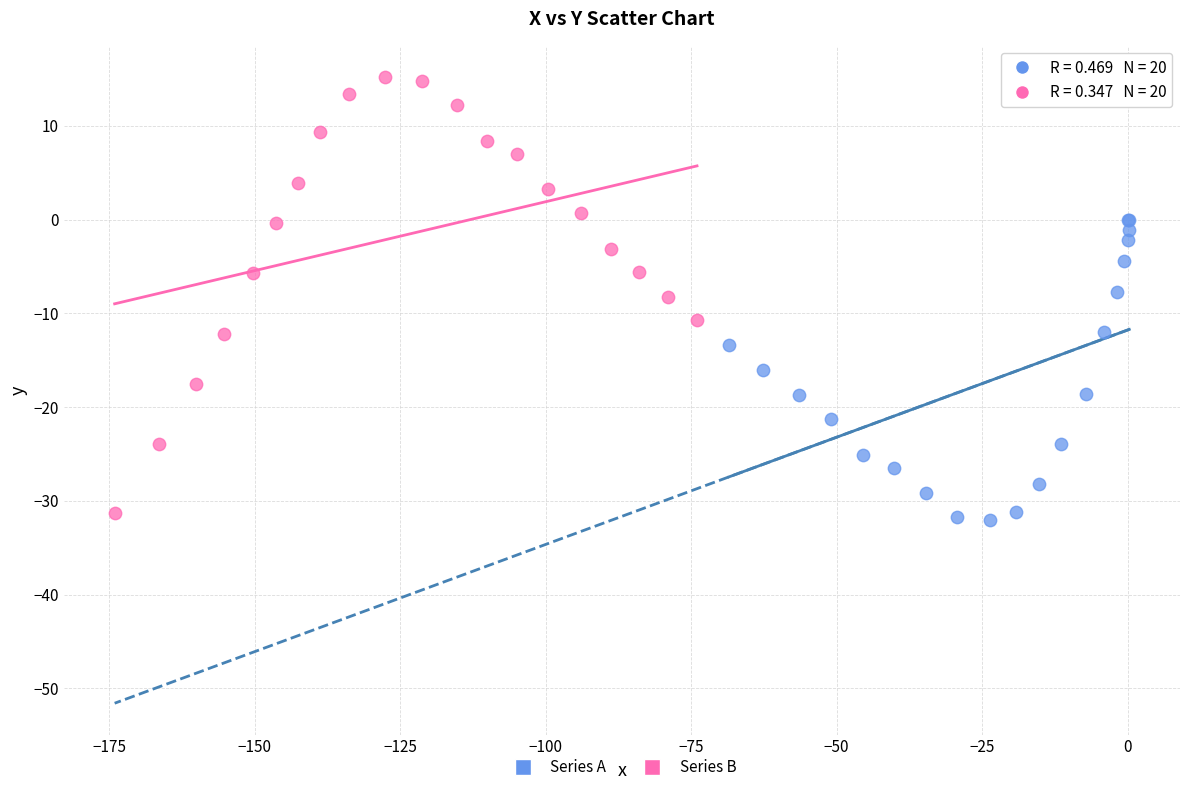

Which series has the largest Y range (max minus min)?

Series B